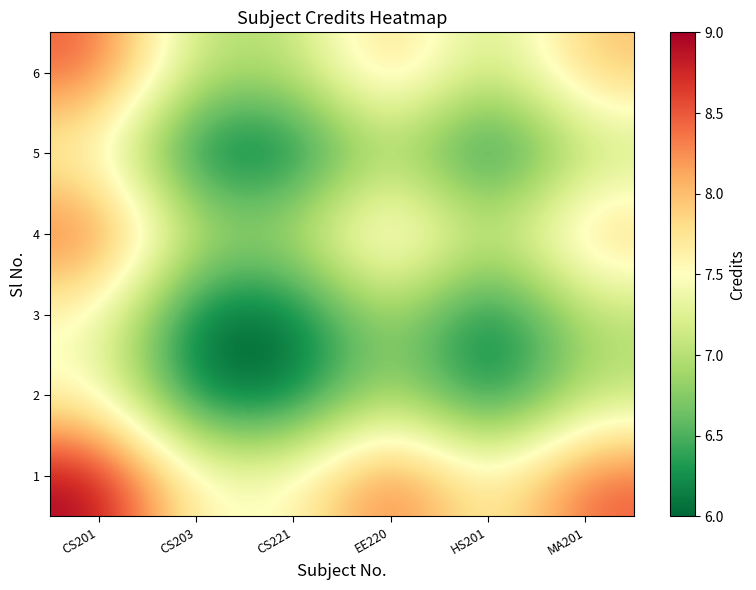

Reading left to right, extract all data points from this chart.

1: CS201=9.0	CS203=7.5	CS221=7.5	EE220=8.5	HS201=7.5	MA201=8.5
2: CS201=7.5	CS203=6.0	CS221=6.0	EE220=7.0	HS201=6.0	MA201=7.0
3: CS201=7.5	CS203=6.0	CS221=6.0	EE220=7.0	HS201=6.0	MA201=7.0
4: CS201=8.5	CS203=7.0	CS221=7.0	EE220=8.0	HS201=7.0	MA201=8.0
5: CS201=7.5	CS203=6.0	CS221=6.0	EE220=7.0	HS201=6.0	MA201=7.0
6: CS201=8.5	CS203=7.0	CS221=7.0	EE220=8.0	HS201=7.0	MA201=8.0